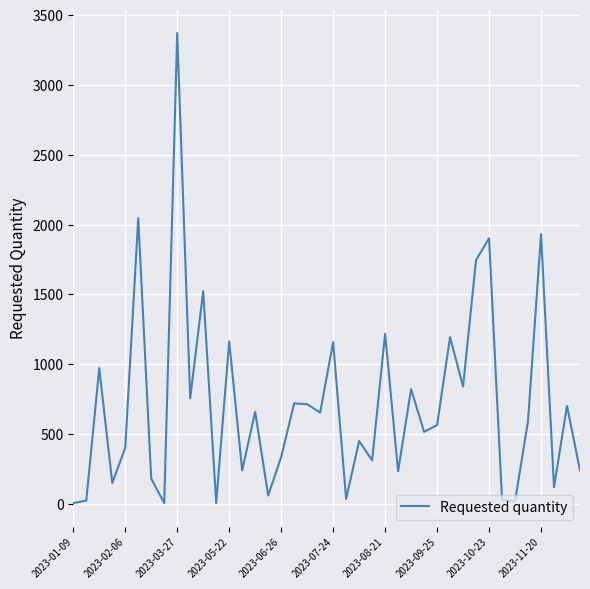

What is the greatest value displayed?

3372